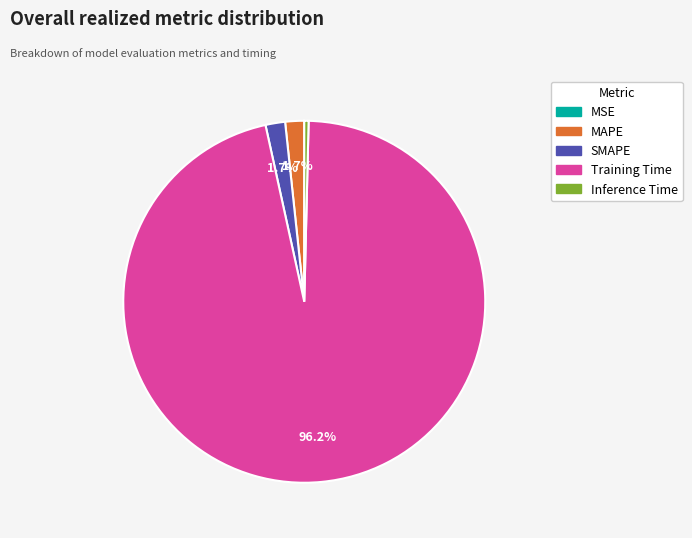

What percentage is NOT represented by MAPE?

98.3%